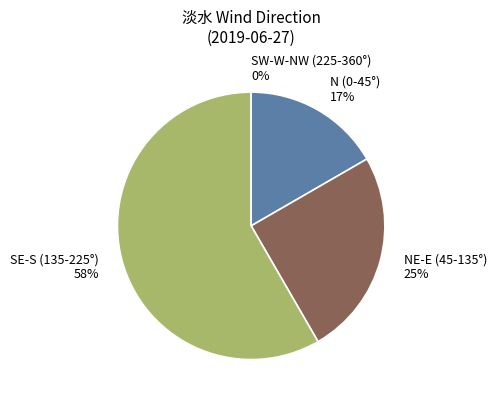

Does 6 account for over 50% of the chart?

No